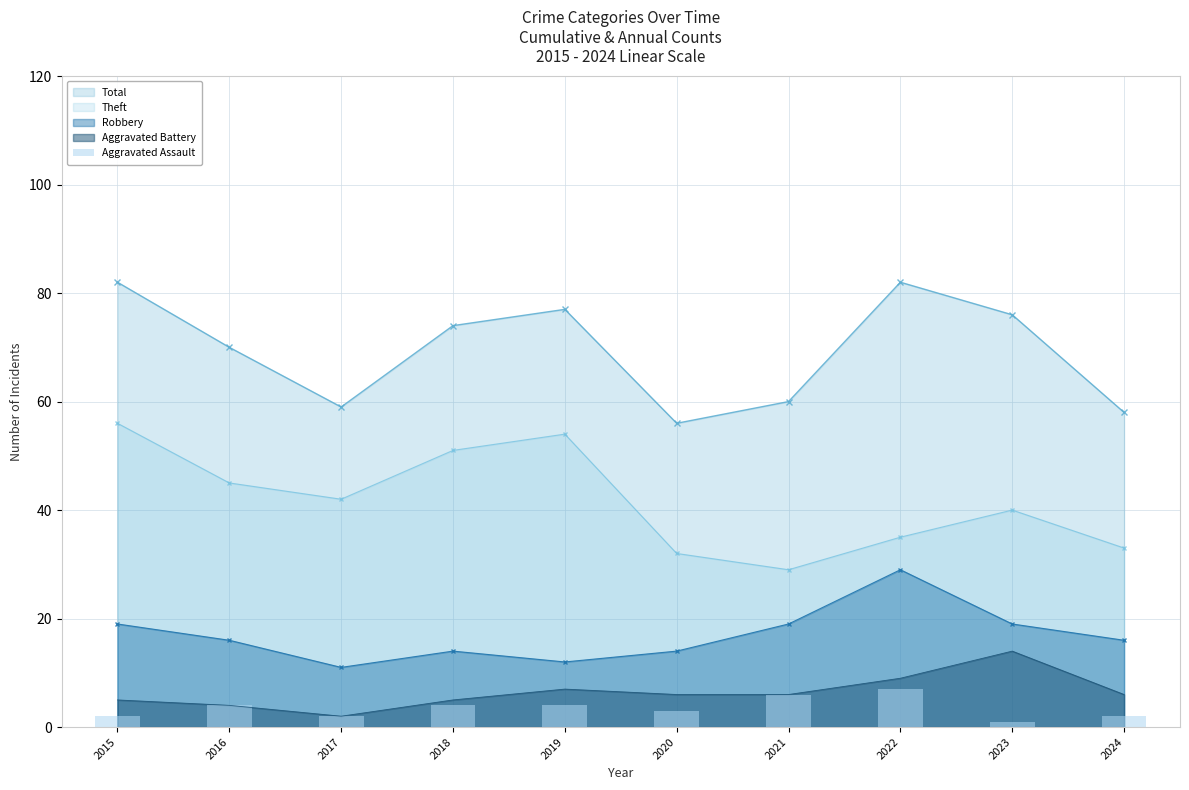

Which has a higher value, 2015 or 2023?

2015